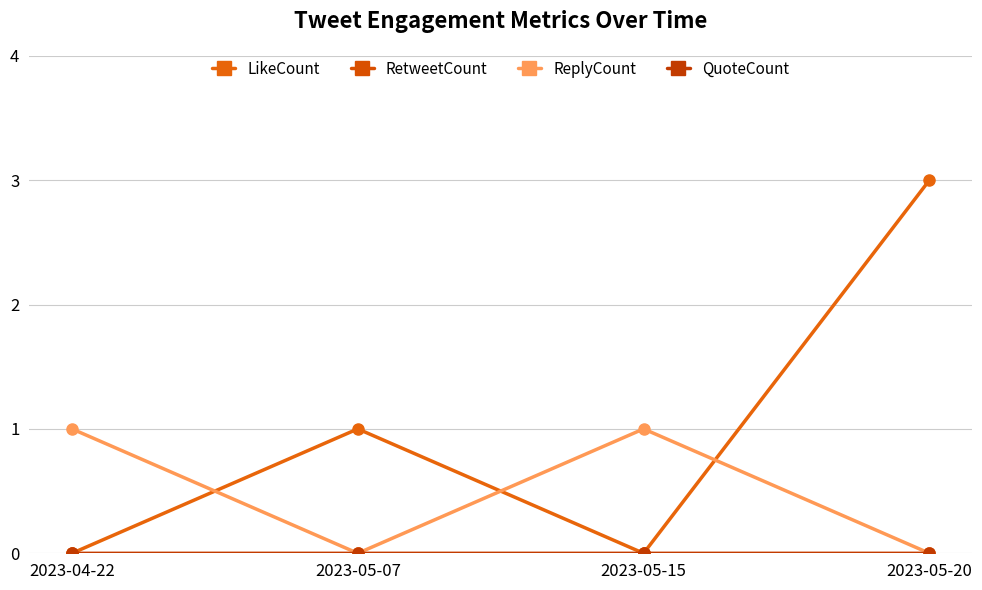

Which category has the highest value across all series?

2023-05-20